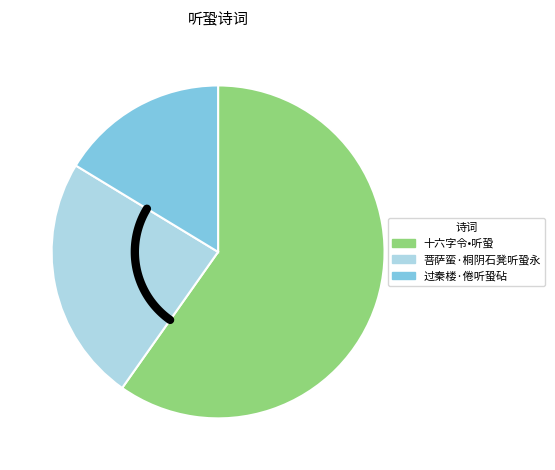

To the nearest percent, what is the difference between the 十六字令•听蛩 and 菩萨蛮·桐阴石凳听蛩永 slice percentages?

36%